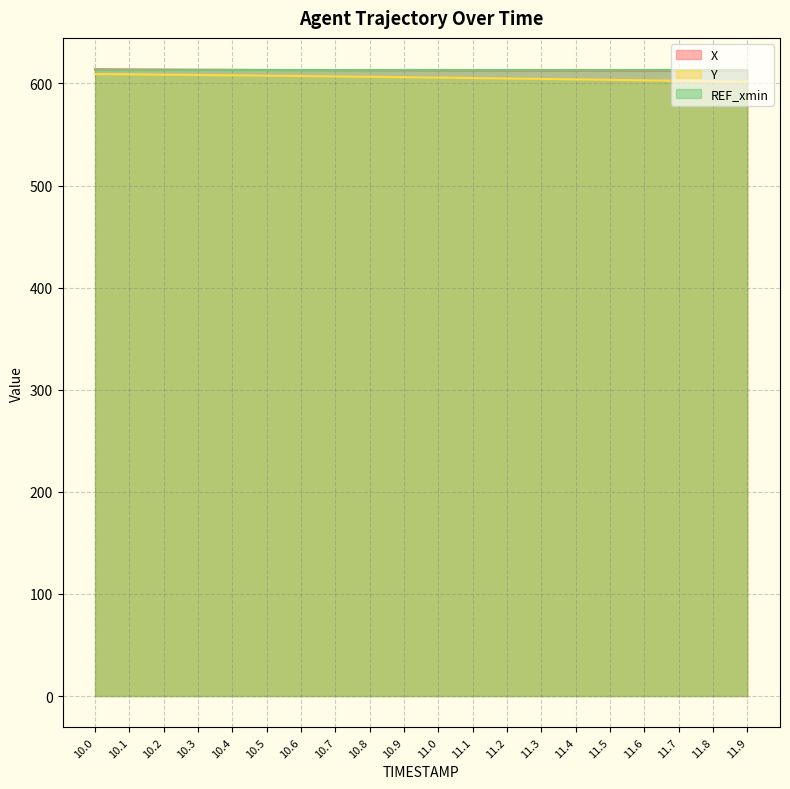

What is the label of the 7th point from the right?

11.3